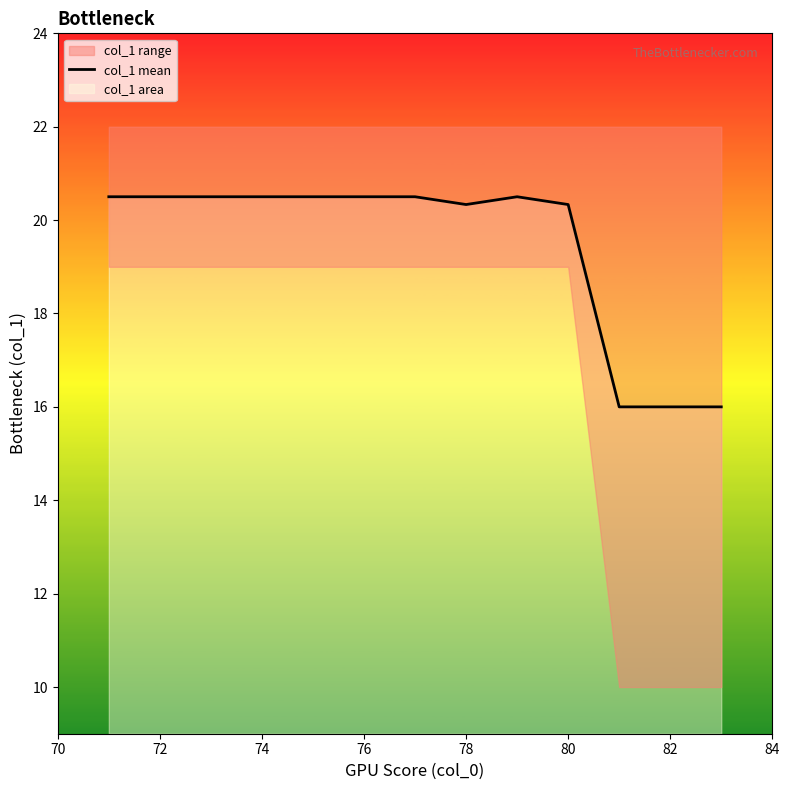

What is the minimum value shown in the chart?

16.0